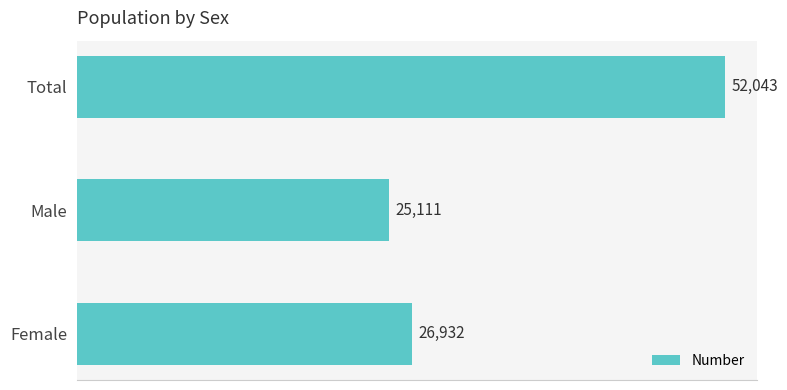

Are the bars horizontal?

Yes